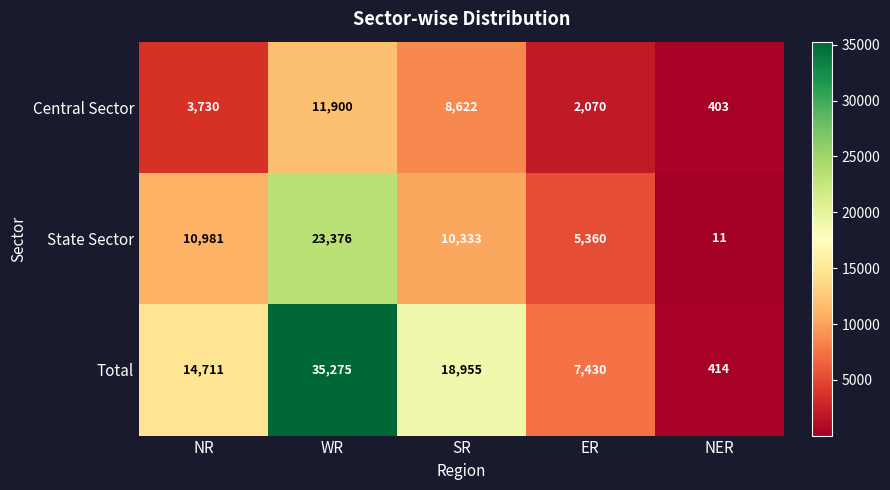

What is the minimum value shown in the chart?

11